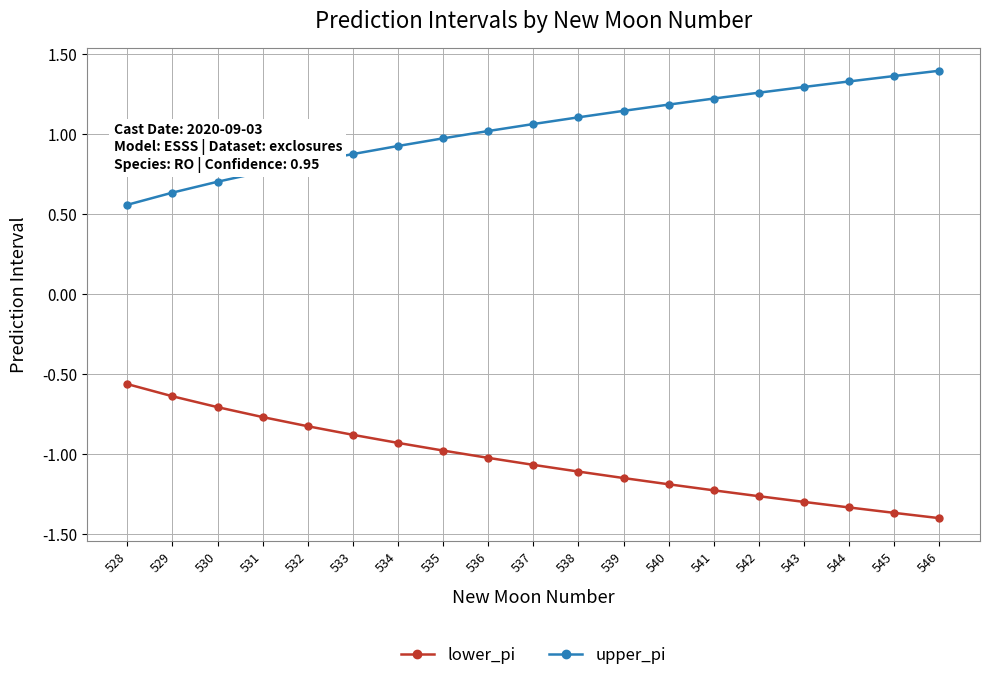

Rank the series at 539 from highest to lowest value.

upper_pi, lower_pi